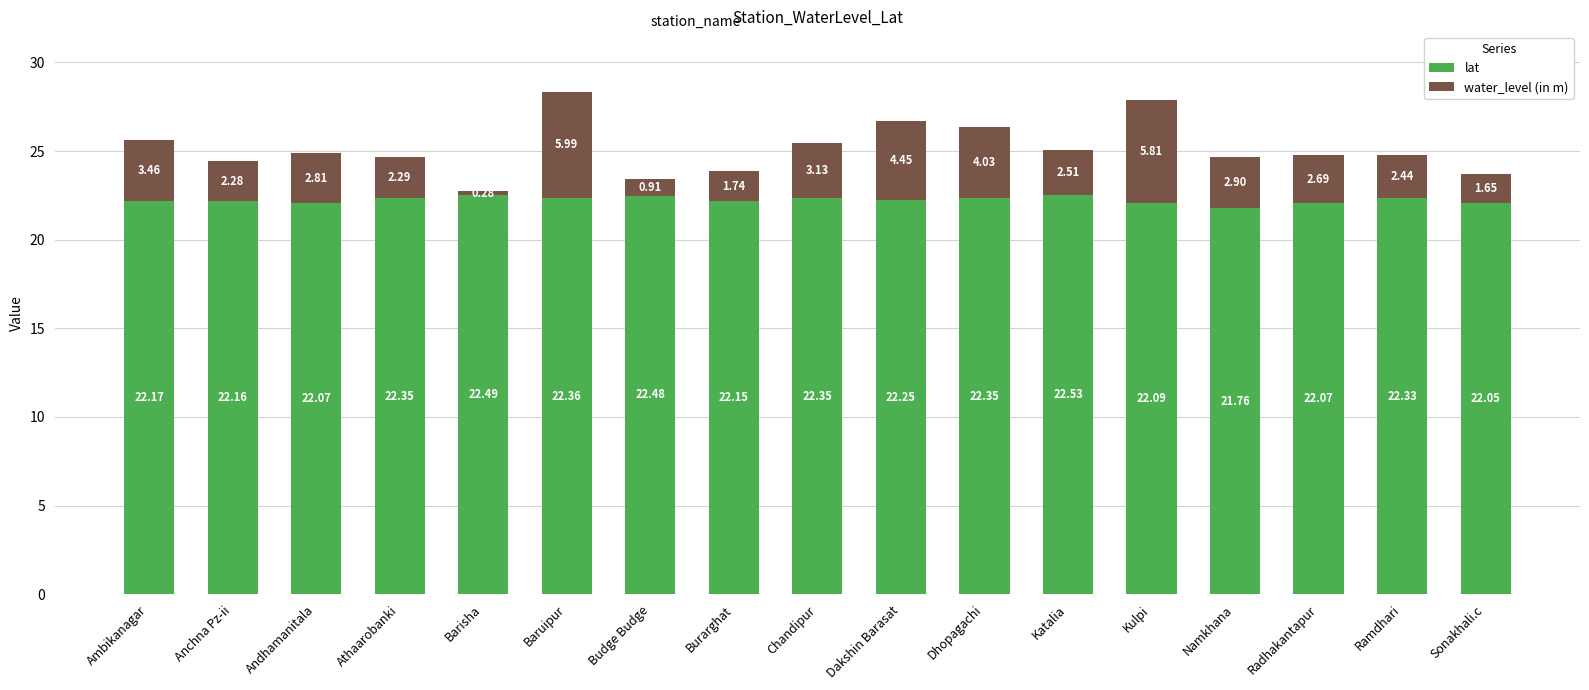

What is the total value across all series at Namkhana?

24.7